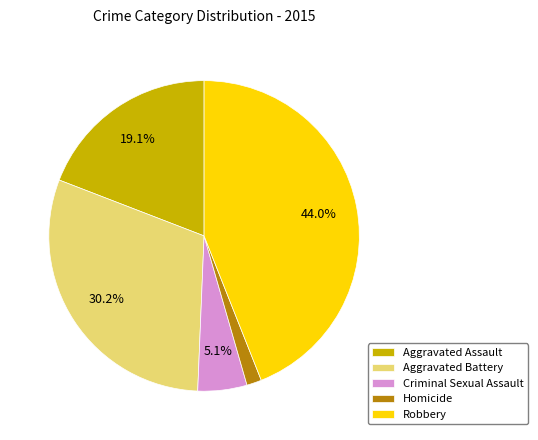

Rank the categories by value from highest to lowest.

Robbery, Aggravated Battery, Aggravated Assault, Criminal Sexual Assault, Homicide